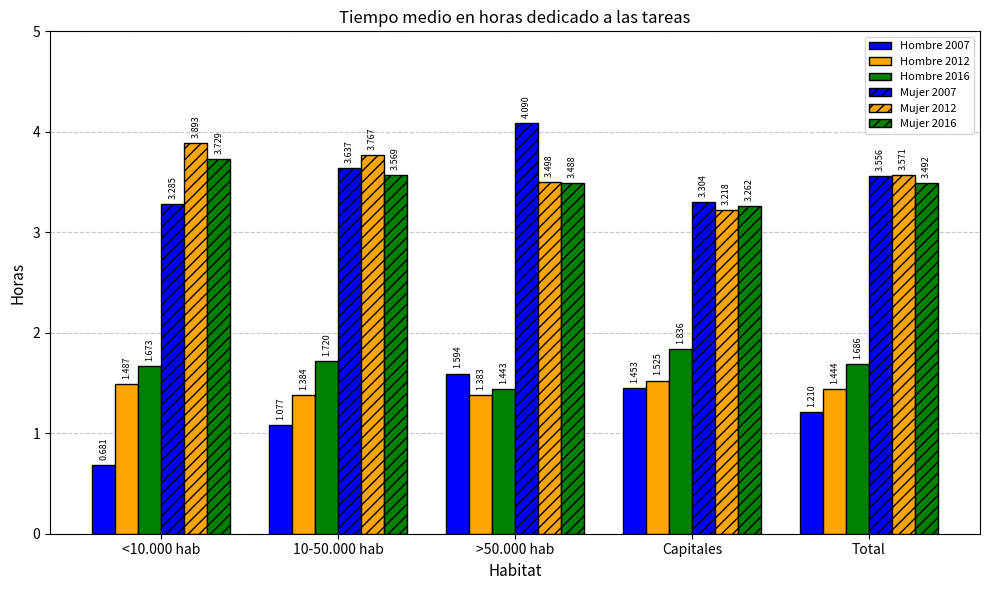

What is the difference between the maximum and minimum values in the Hombre 2012 series?

0.1